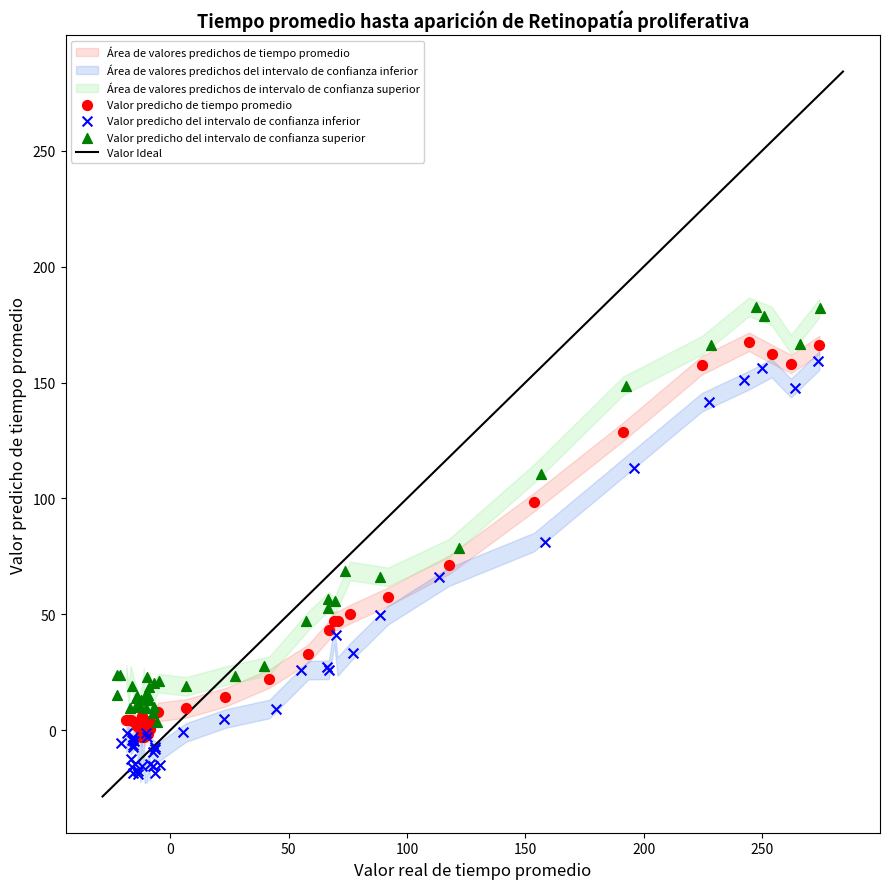

Which series contains the highest Y value?

Valor predicho del intervalo de confianza superior